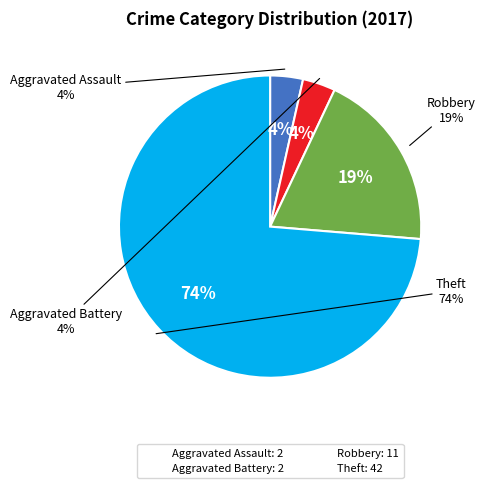

What is the ratio of the value at Theft to the value at Aggravated Battery?

21.0